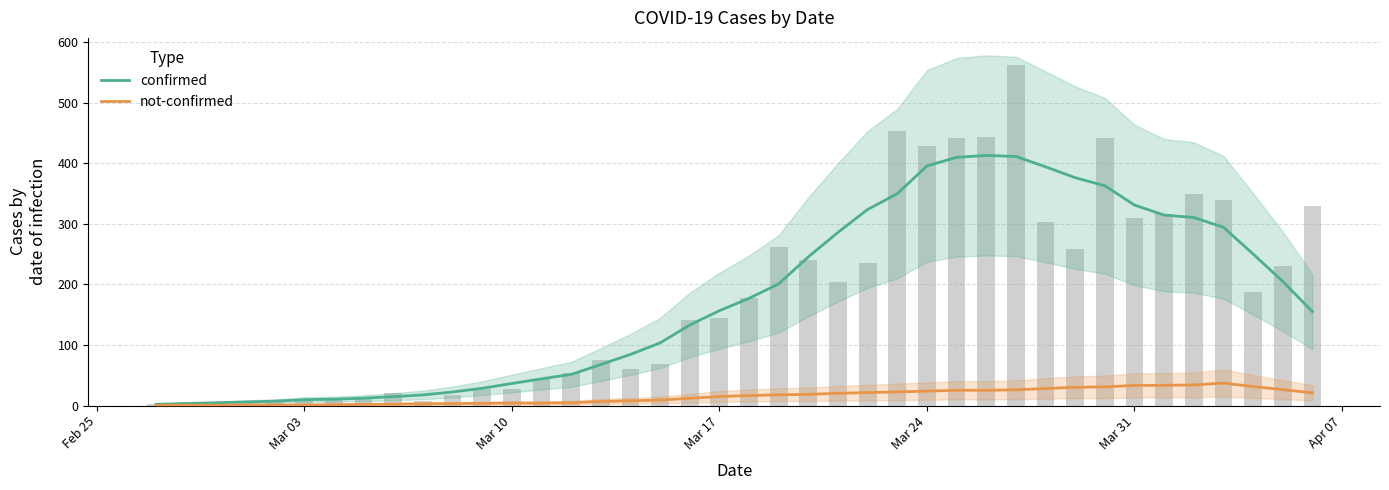

How many data points in confirmed are less than 156?

20